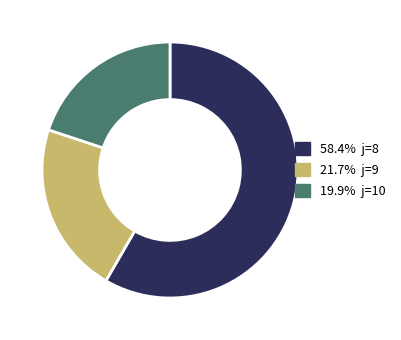

Is there a majority slice in this chart?

Yes